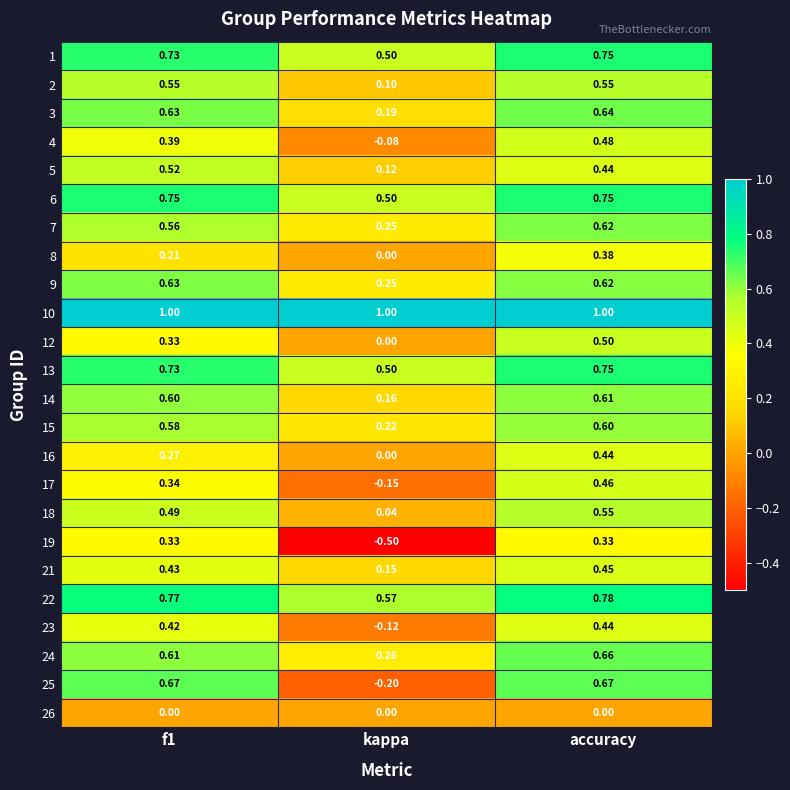

Where is 17 nearest to the value 0?

kappa